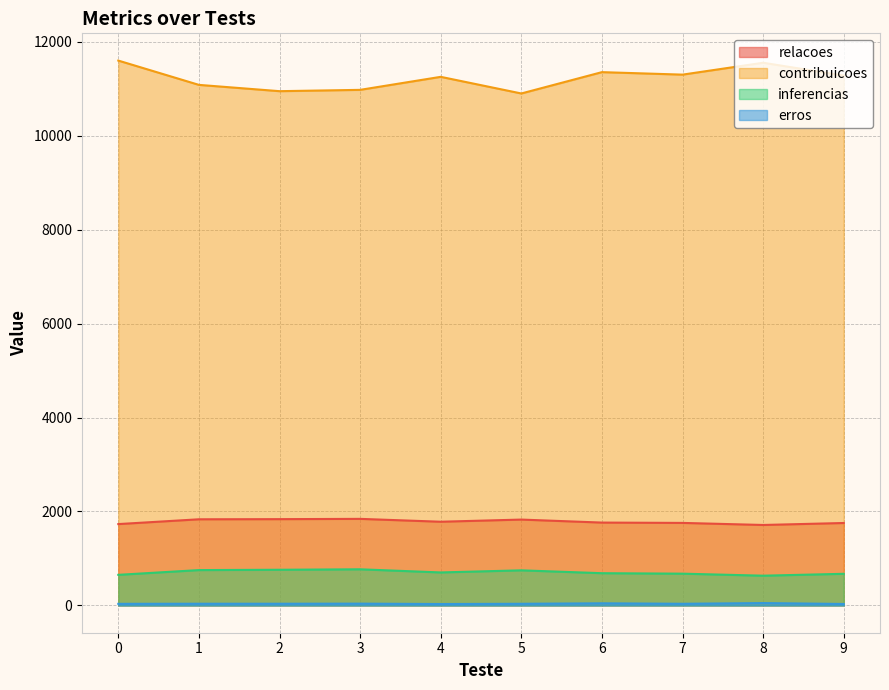

At which category does erros reach its first local peak?

3